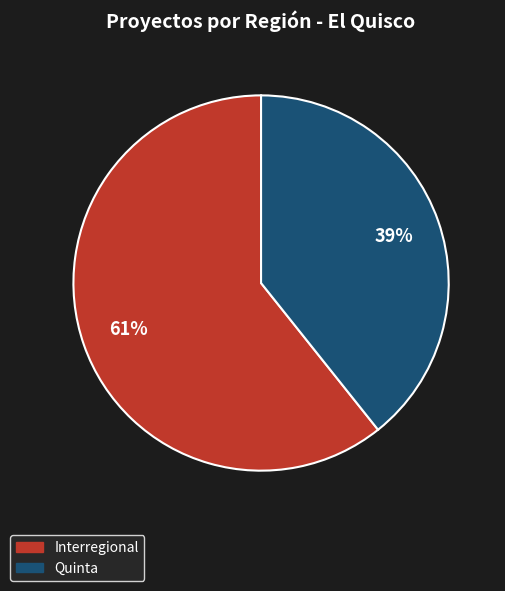

To the nearest percent, what is the combined percentage of Quinta and Interregional?

100%